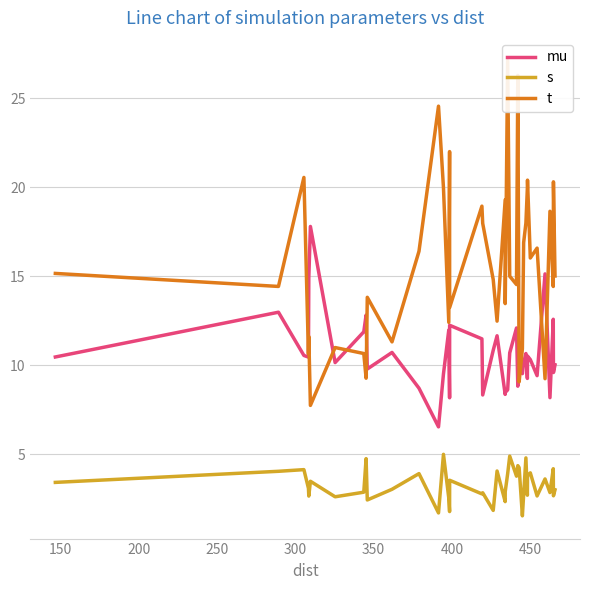

True or false: s and mu intersect in this chart.

False